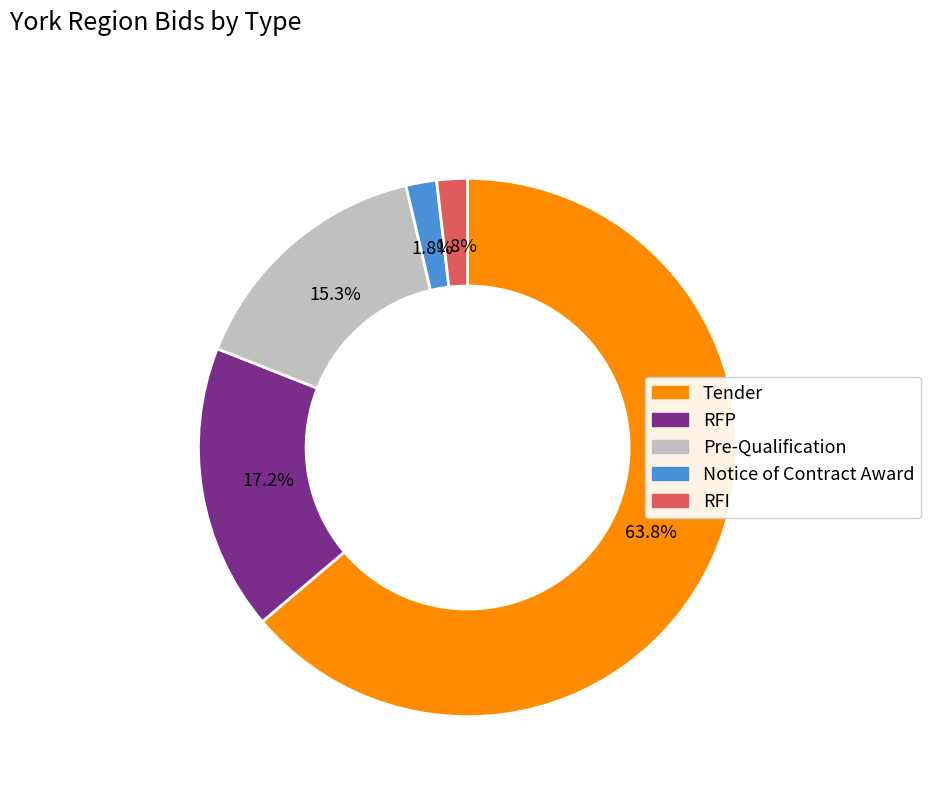

Which has a higher value, RFP or Tender?

Tender